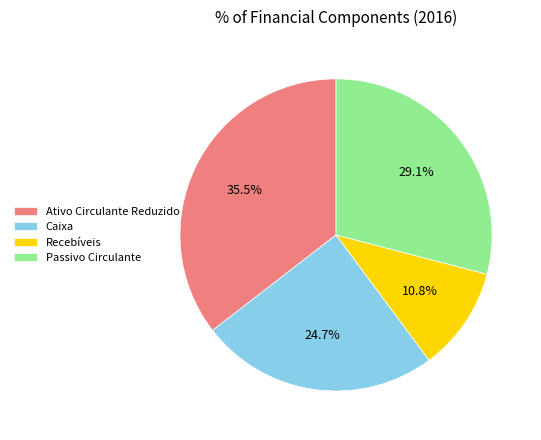

How many slices are in this pie chart?

4